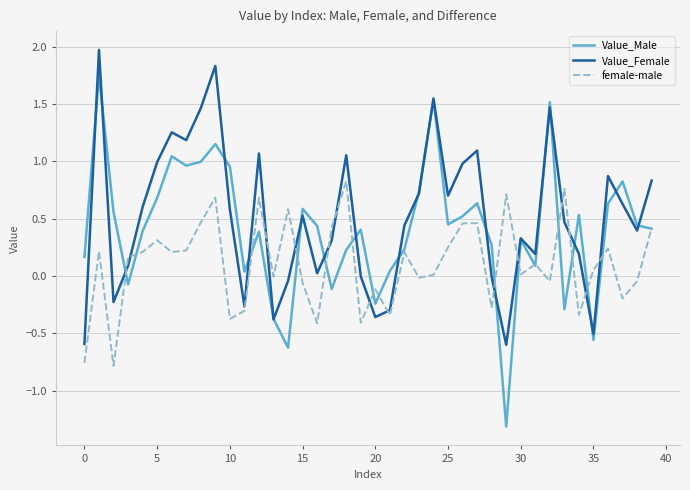

How many lines are shown in the chart?

3